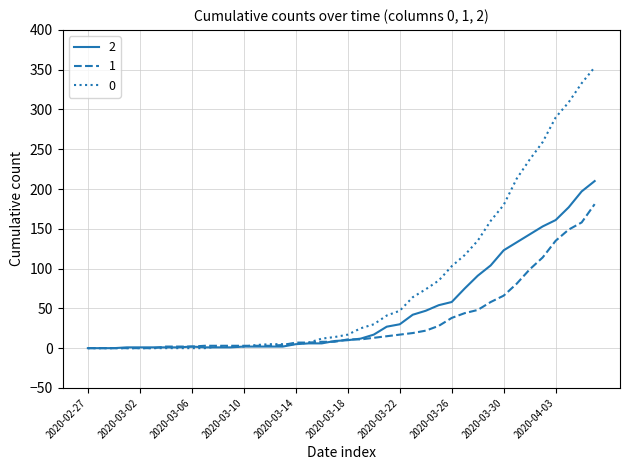

List the series in order of their overall mean, highest first.

0, 2, 1